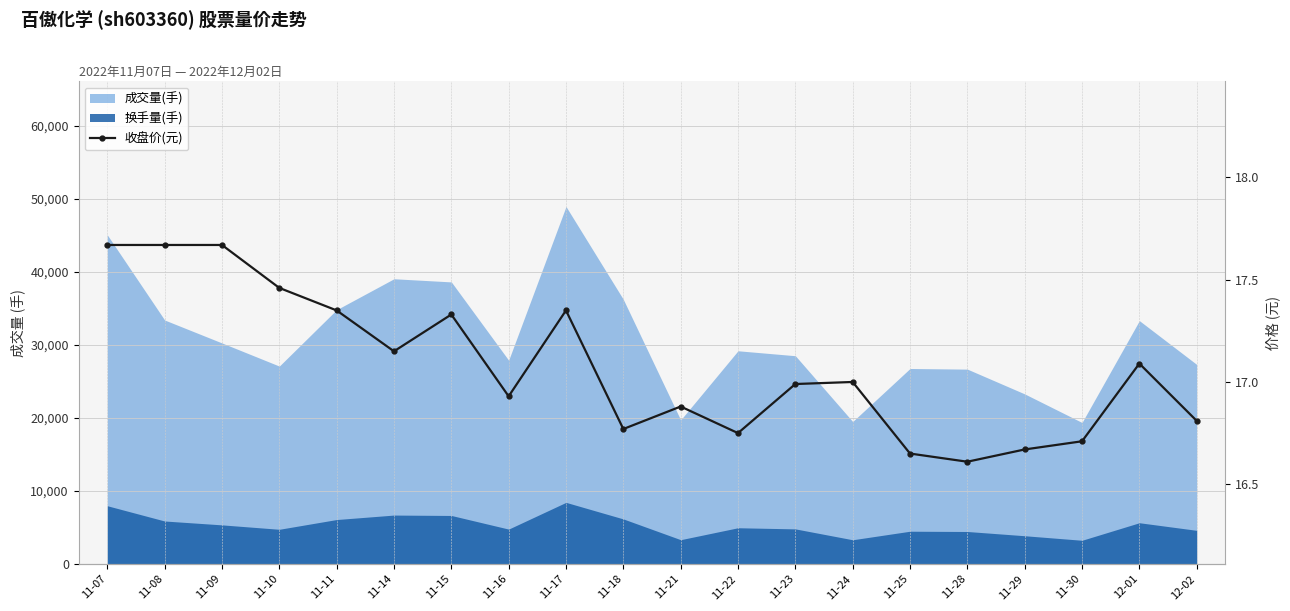

What is the average value?

17.1